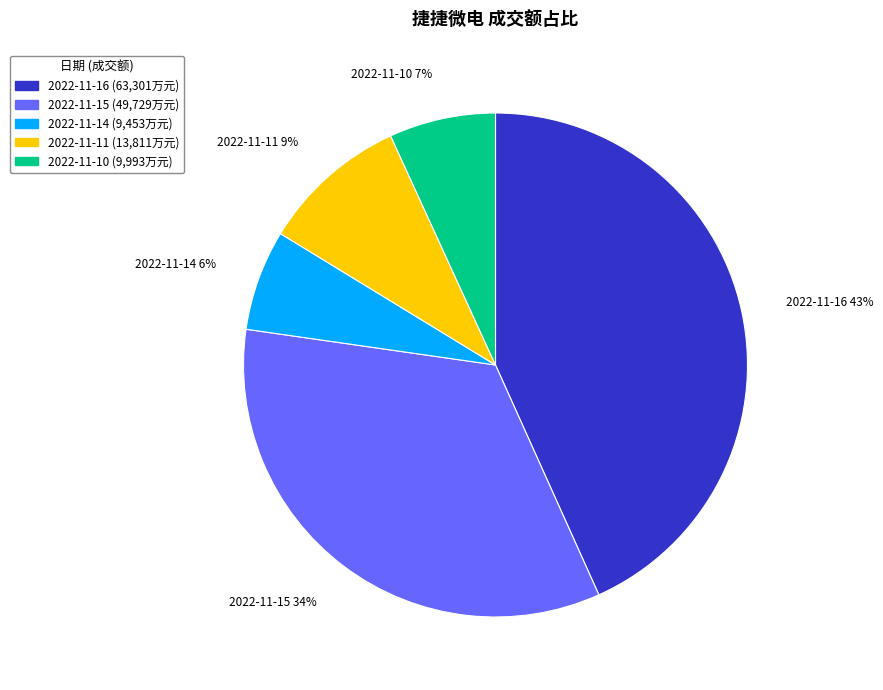

To the nearest percent, what is the combined percentage of 2022-11-10 and 2022-11-14?

13%